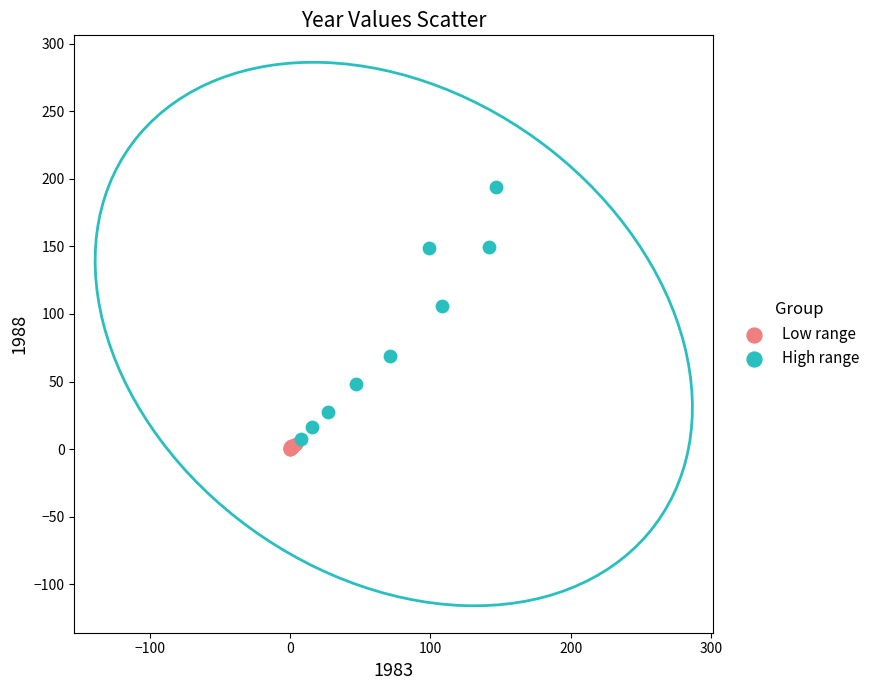

Which series contains the highest Y value?

High range